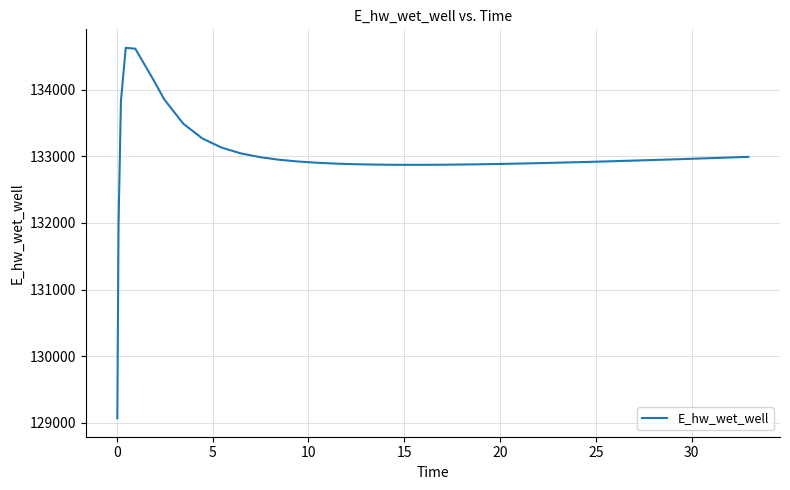

What is the label of the 31st point from the left?

30